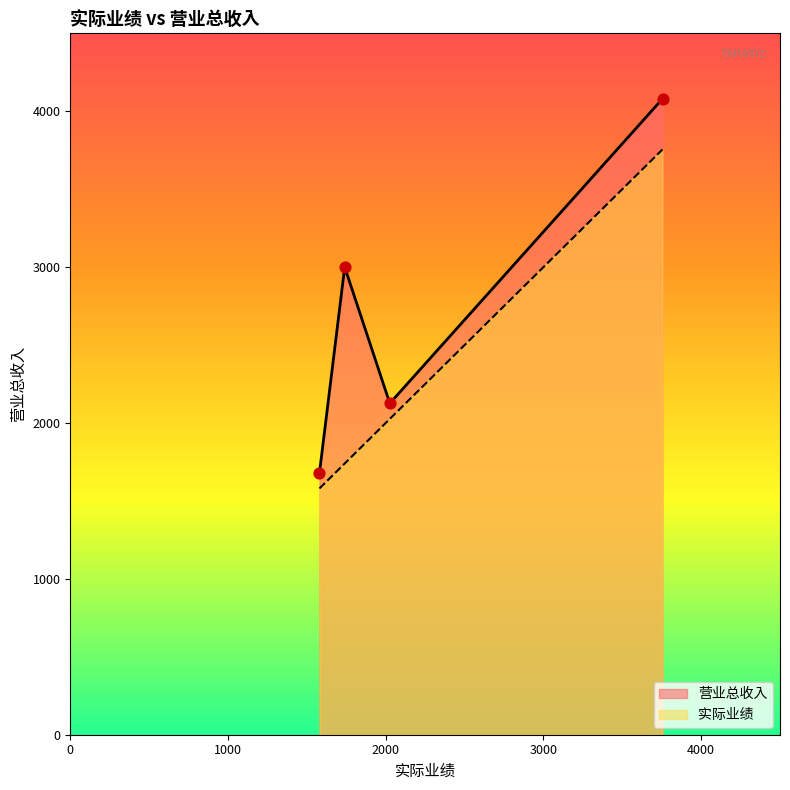

Which series has the largest total across all categories?

营业总收入